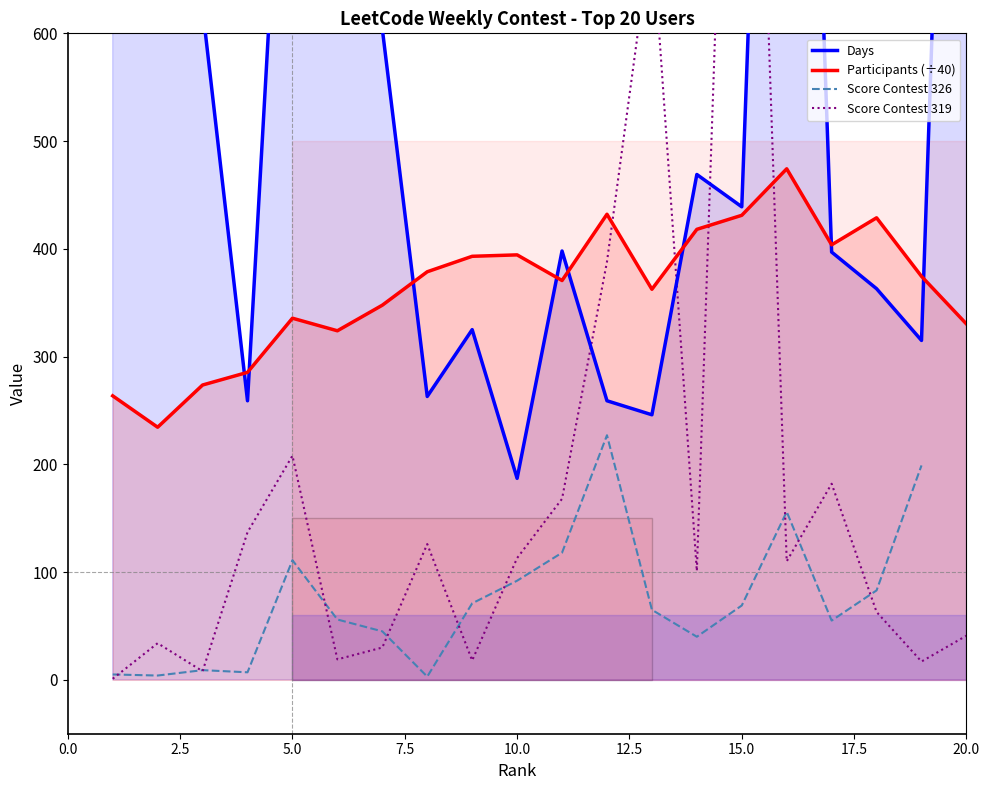

How many series are shown in this chart?

4